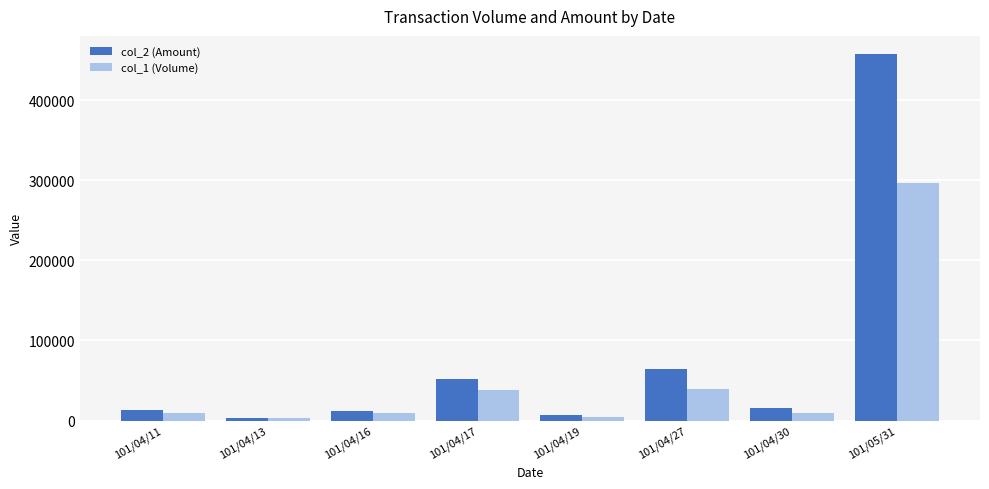

List the series in order of their overall mean, highest first.

col_2 (Amount), col_1 (Volume)